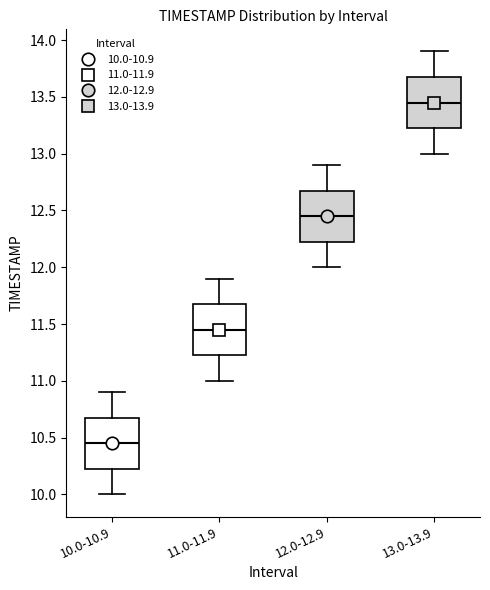

Reading left to right, transcribe this box plot: for each box, give where its median line is, the range the box spans, and where its two whiskers end, as read against the y-axis. The values are not printed on the chart, so give them approximately, as read against the axis.

10.0-10.9: median 10.45, box 10.25 to 10.70, whiskers 10.00 to 10.90
11.0-11.9: median 11.45, box 11.25 to 11.70, whiskers 11.00 to 11.90
12.0-12.9: median 12.45, box 12.25 to 12.70, whiskers 12.00 to 12.90
13.0-13.9: median 13.45, box 13.25 to 13.70, whiskers 13.00 to 13.90